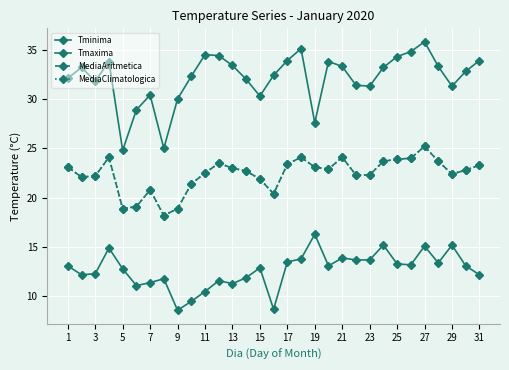

True or false: Tminima has more than 0 interior local peaks.

True